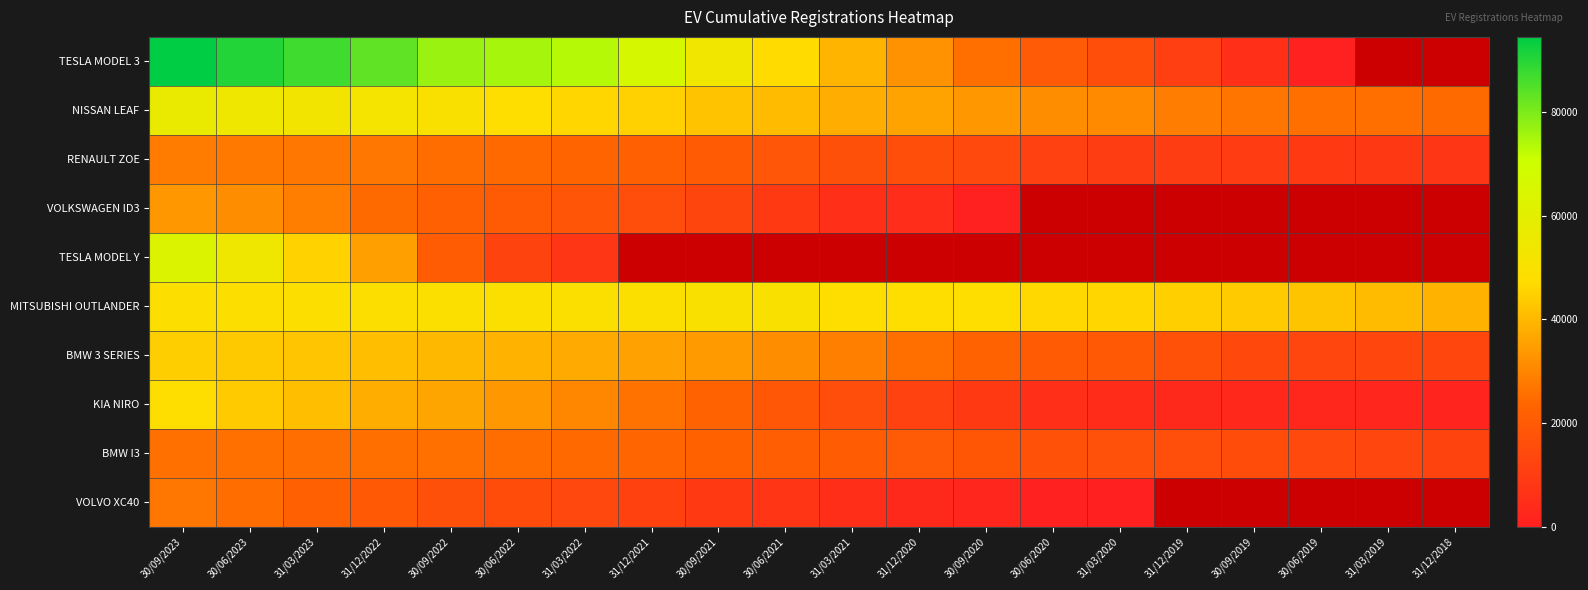

Rank the series by their maximum value, from lowest to highest.

BMW I3, VOLVO XC40, RENAULT ZOE, VOLKSWAGEN ID3, BMW 3 SERIES, KIA NIRO, MITSUBISHI OUTLANDER, NISSAN LEAF, TESLA MODEL Y, TESLA MODEL 3